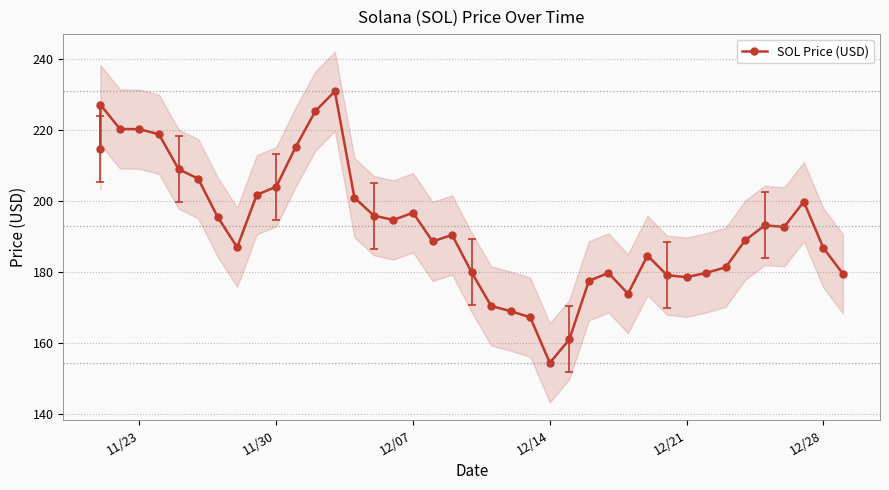

What is the difference between the maximum and minimum values?

76.7